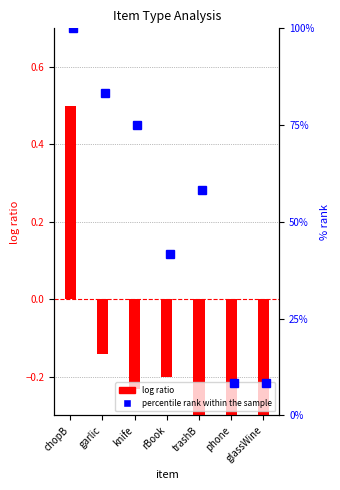

What is the sum of all values?

-1.5